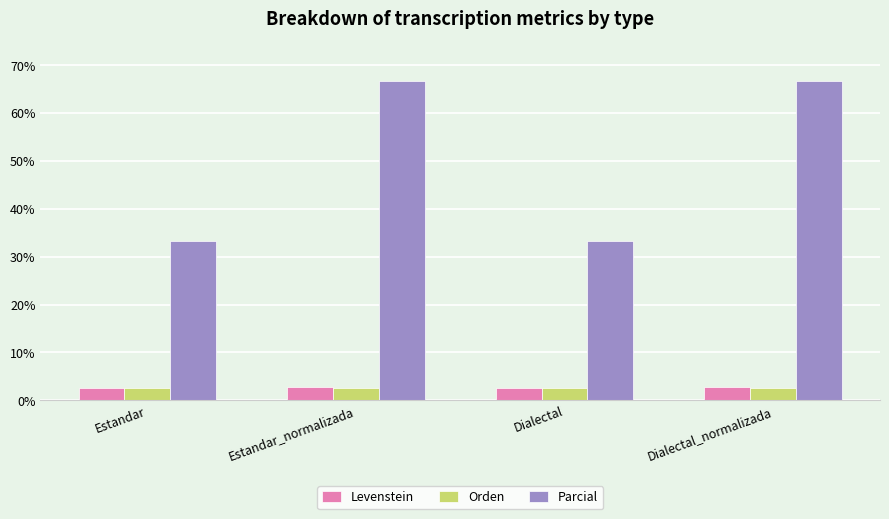

The value of Parcial at Dialectal_normalizada is 110.1. True or false?

False